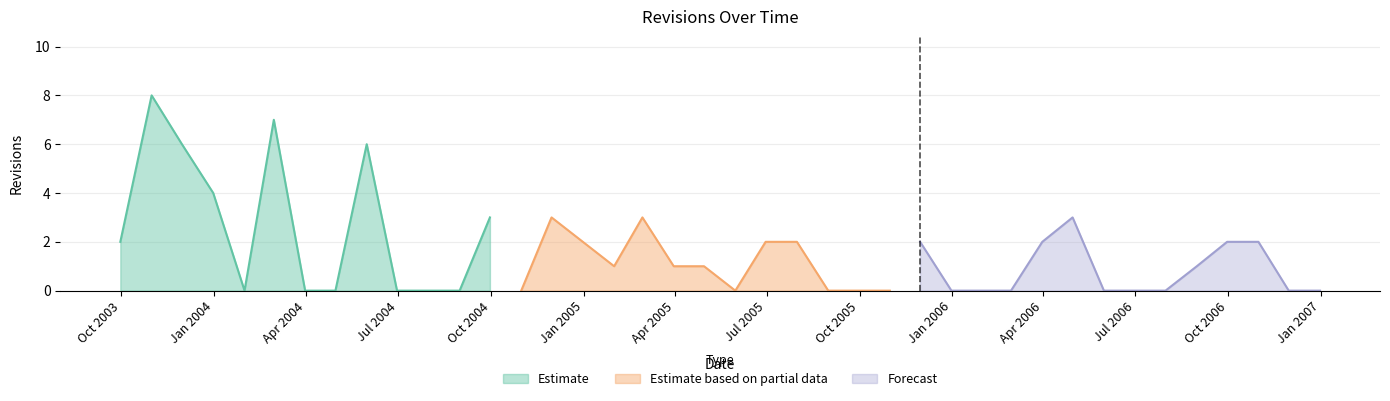

What position from the right is 2006-12-31?

1